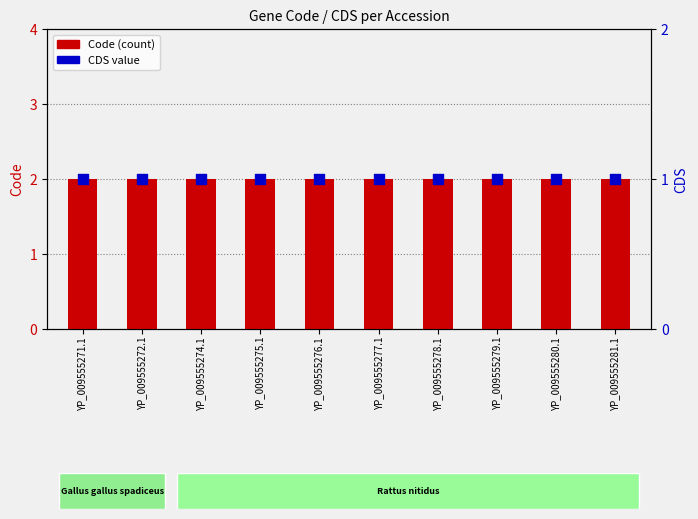

What are all the series names shown in the legend?

Code, CDS